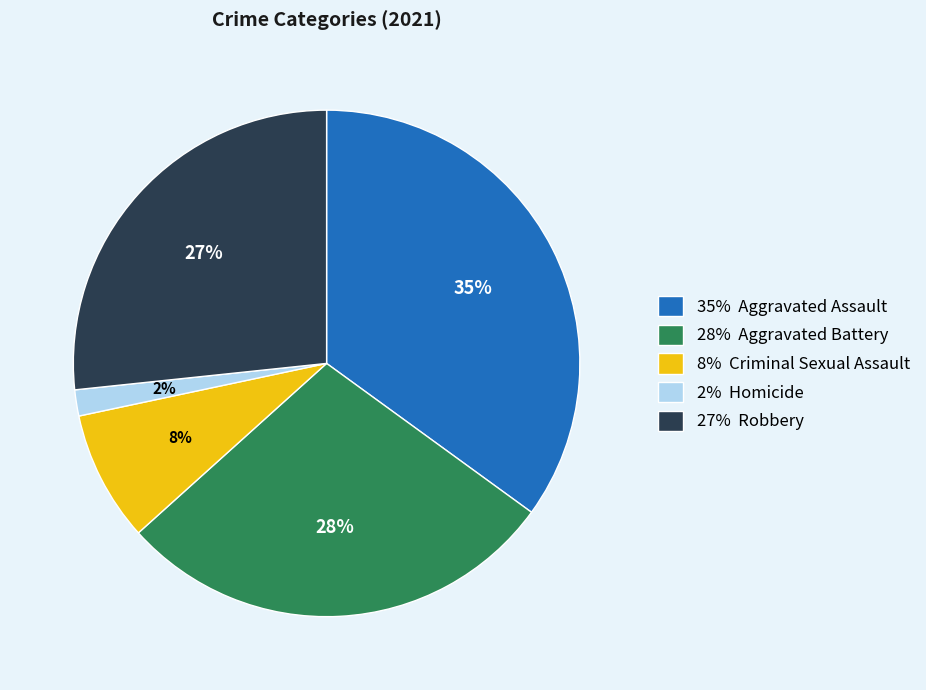

How many segments does this pie chart have?

5